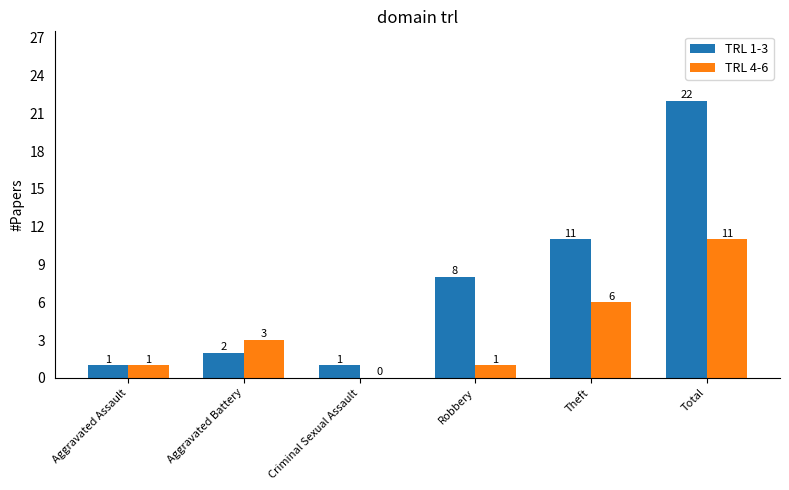

Between Theft and Total, which series saw the biggest shift?

TRL 1-3